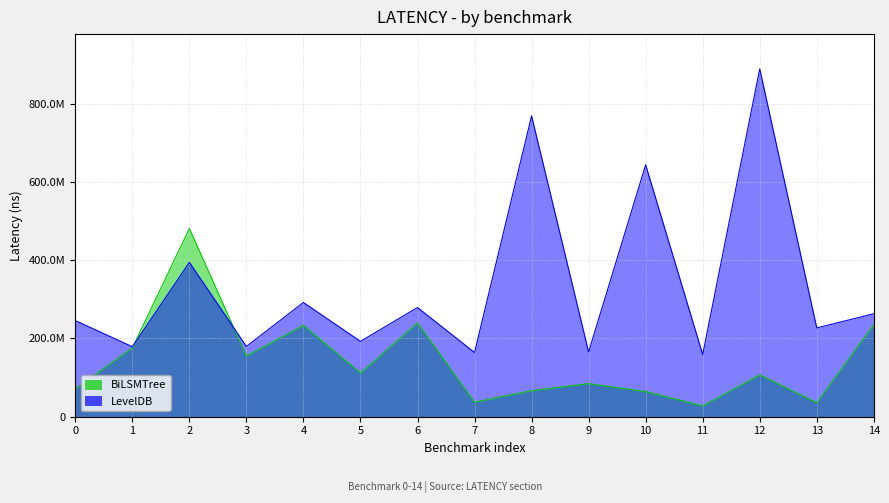

At how many categories does at least one series exceed 32224433?

15